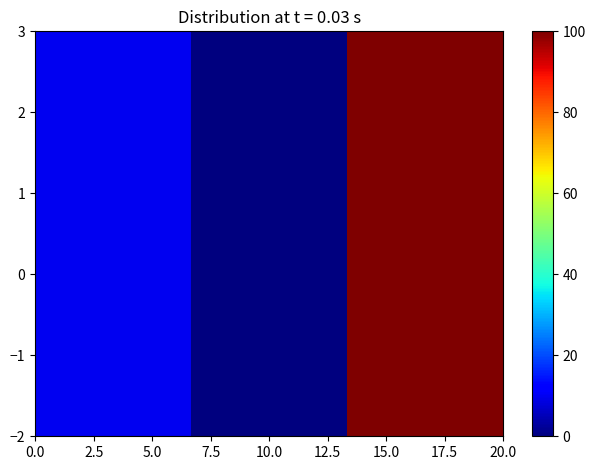

Reading left to right, transcribe all the data shown in this chart.

10.0	0.0	100.0